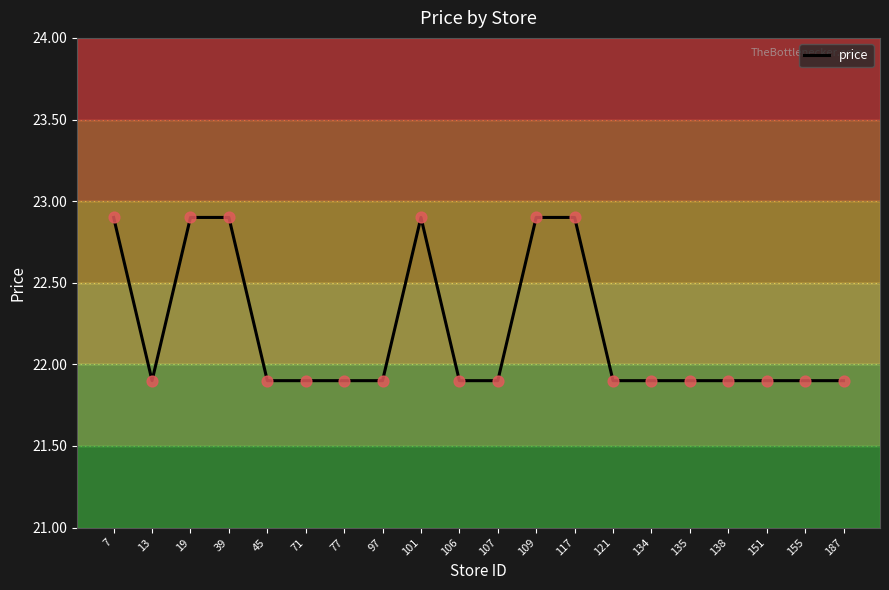

Approximately how many times larger is the value at 106 compared to 19?

1.0